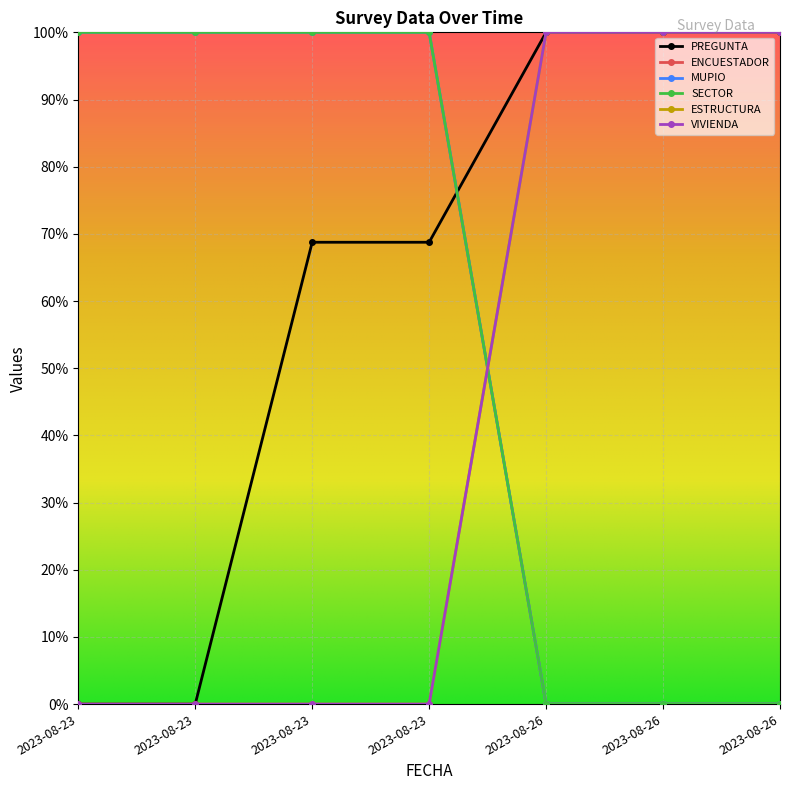

Is it true that MUPIO equals 1.0 at 2023-08-23?

True